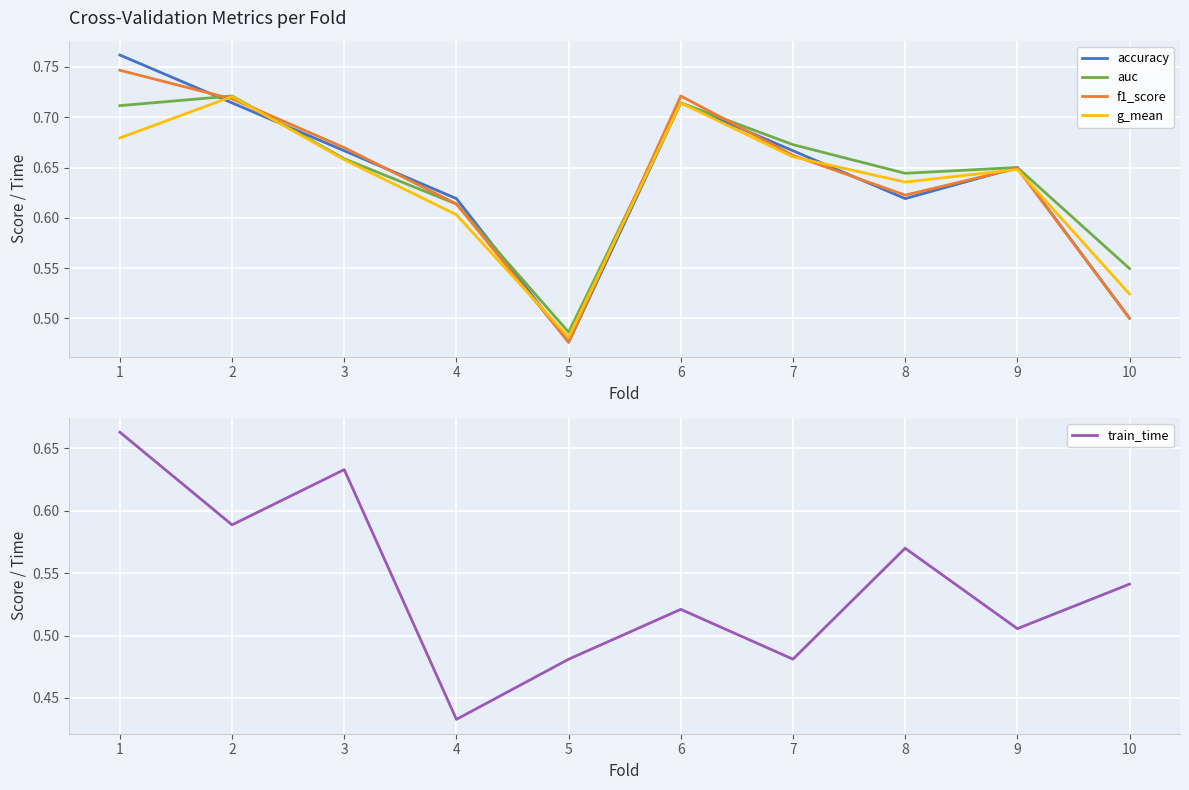

Does the chart display data point markers on the line(s)?

No